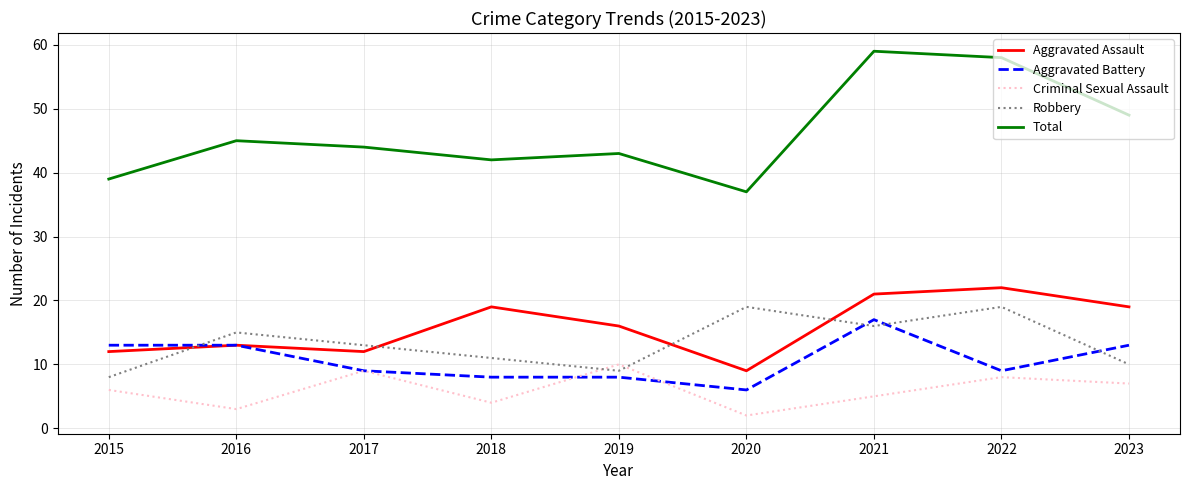

Which series has the largest total across all categories?

Total